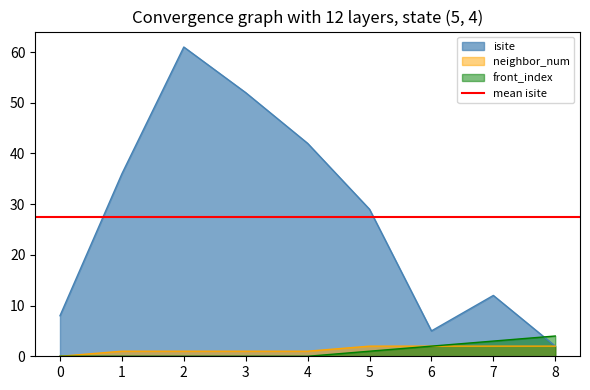

At which label is front_index closest to 2?

6